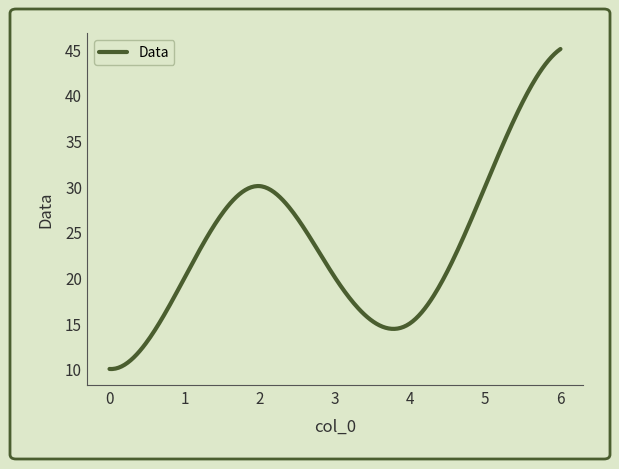

Does the chart display data point markers on the line(s)?

No